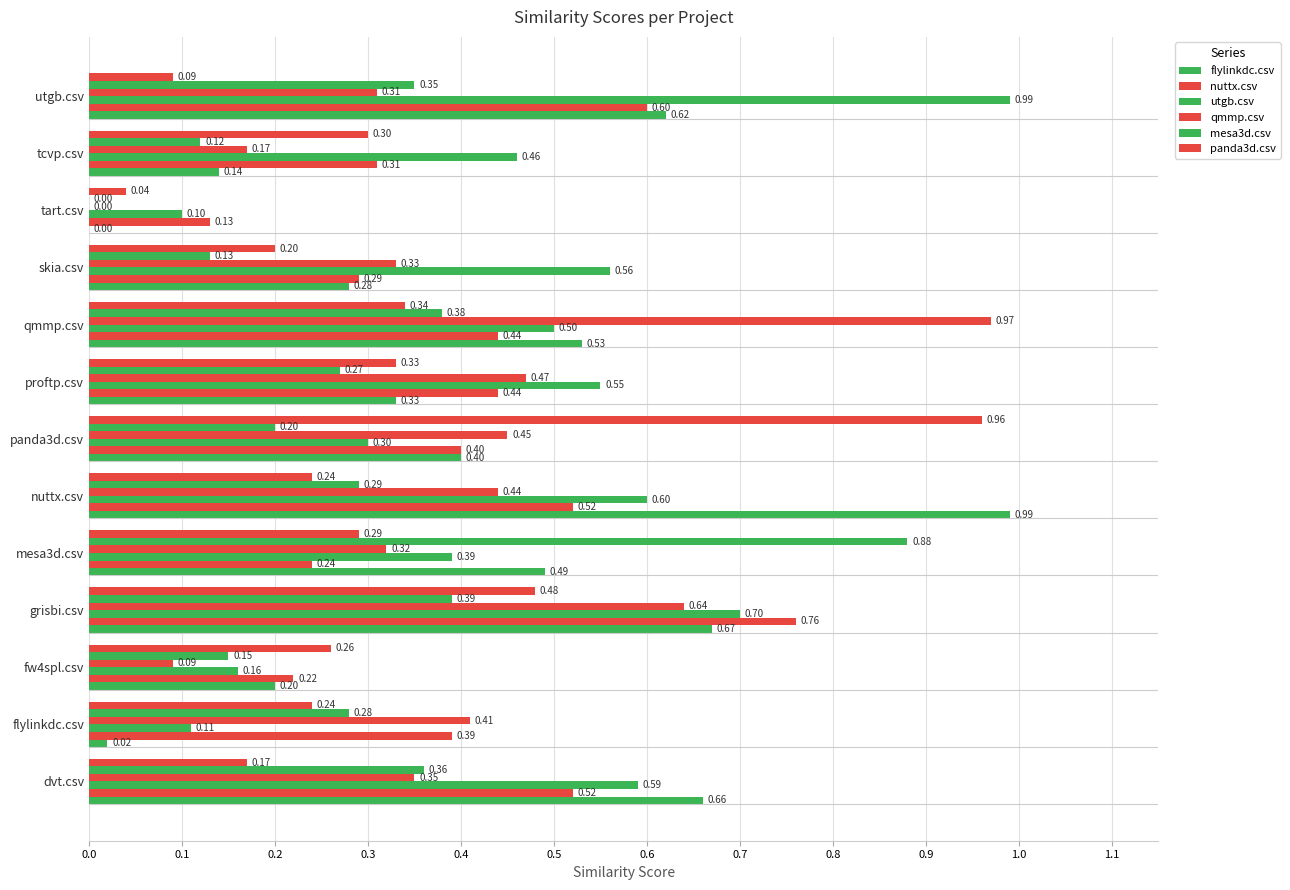

How many categories are shown in the chart?

13